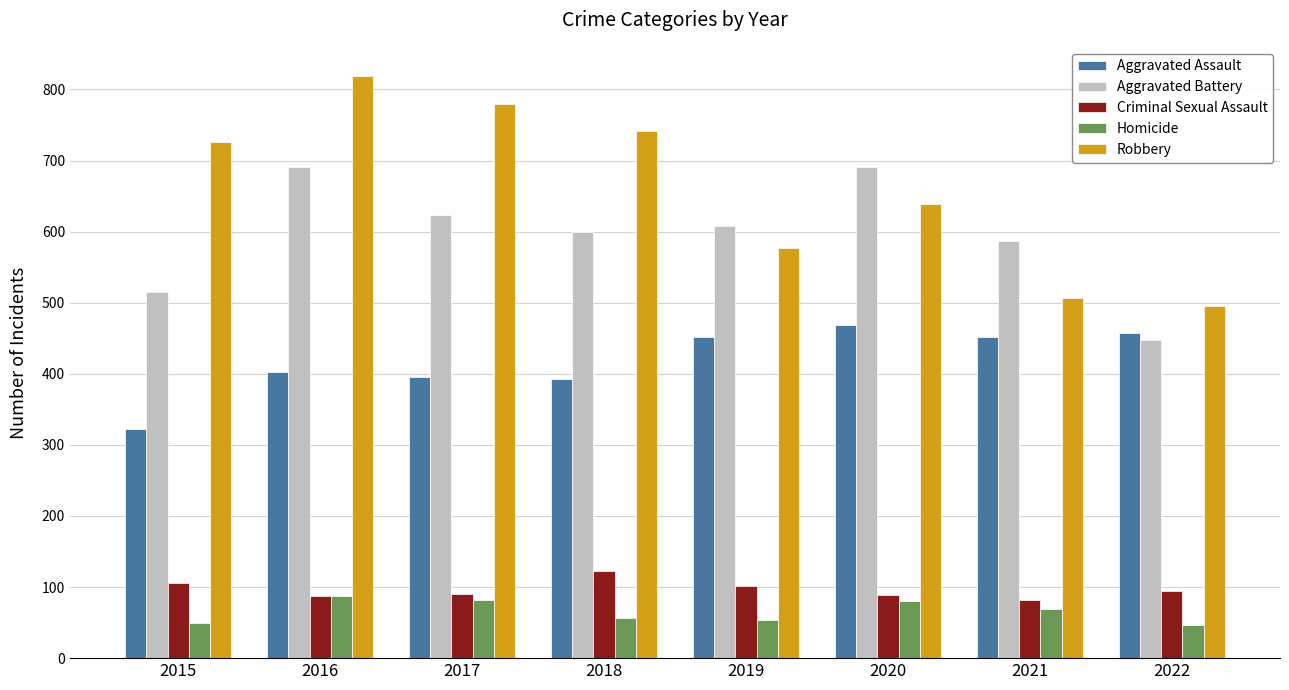

What is the value of the Criminal Sexual Assault bar at the 5th from the left?

102